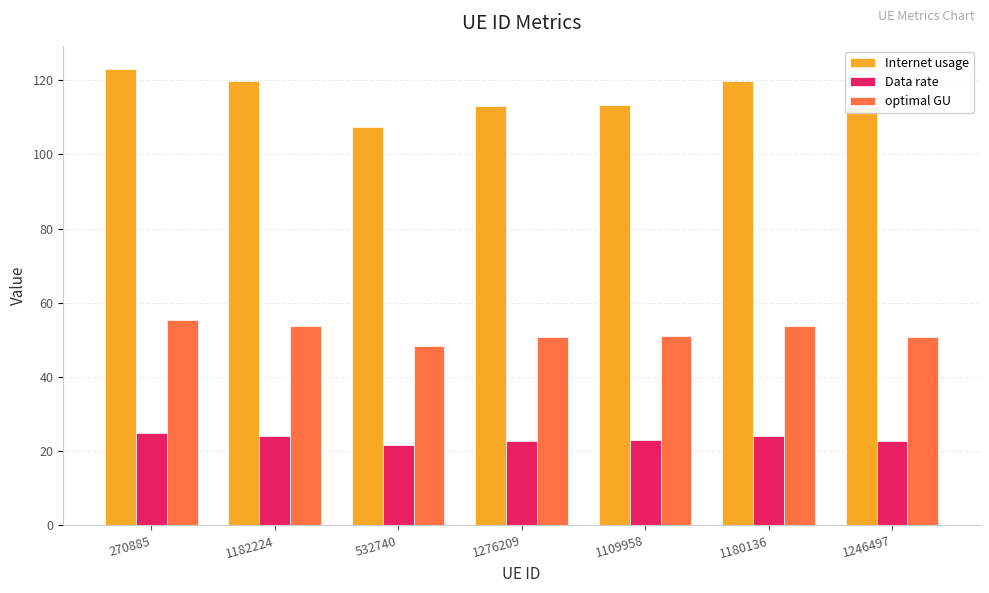

How many bars are there in total?

21